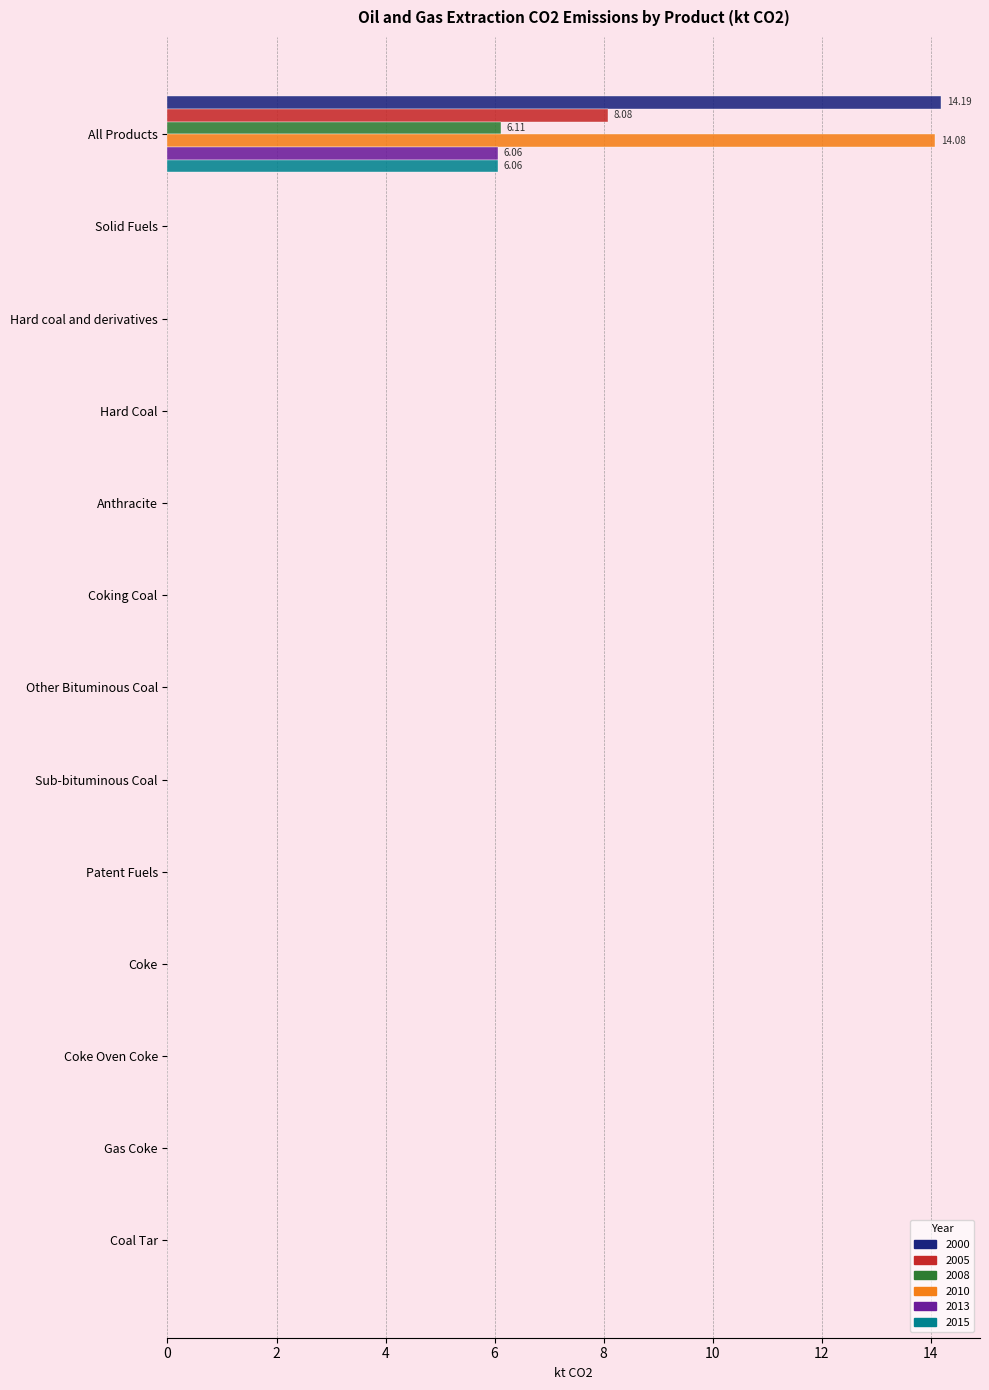

At which category is the sum across all series the highest?

All Products